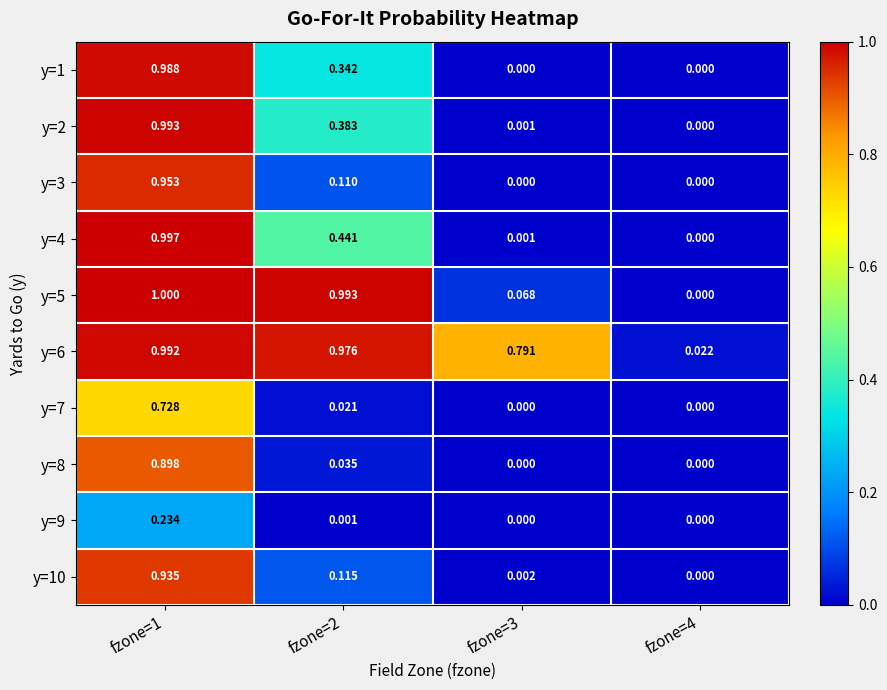

Is the value of y=6 at fzone=3 greater than the value of y=8 at fzone=1?

No